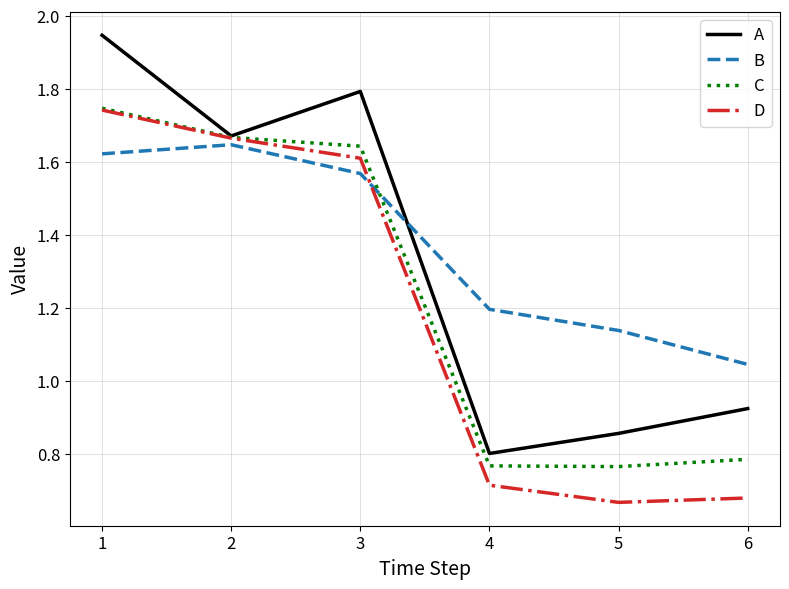

True or false: C and B intersect in this chart.

True